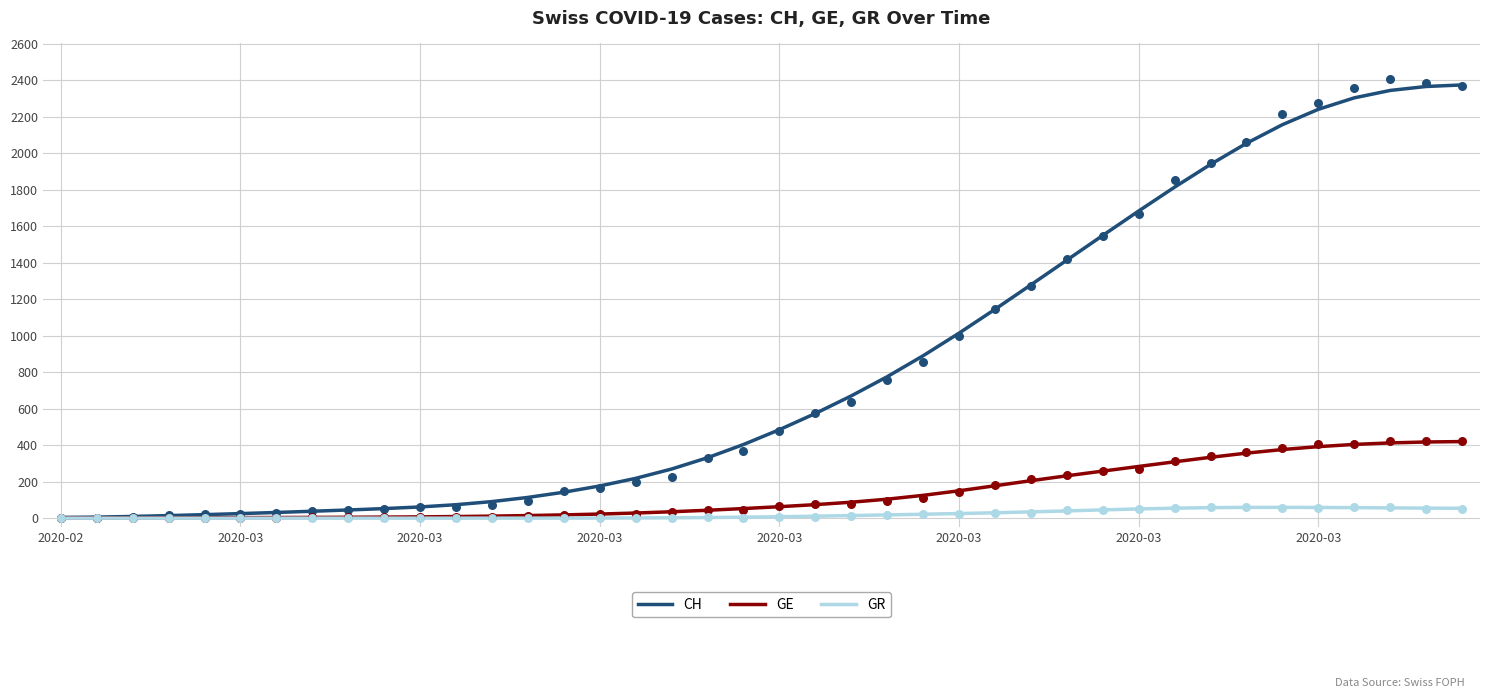

Is the value of CH at 35 greater than the value of GE at 33?

Yes